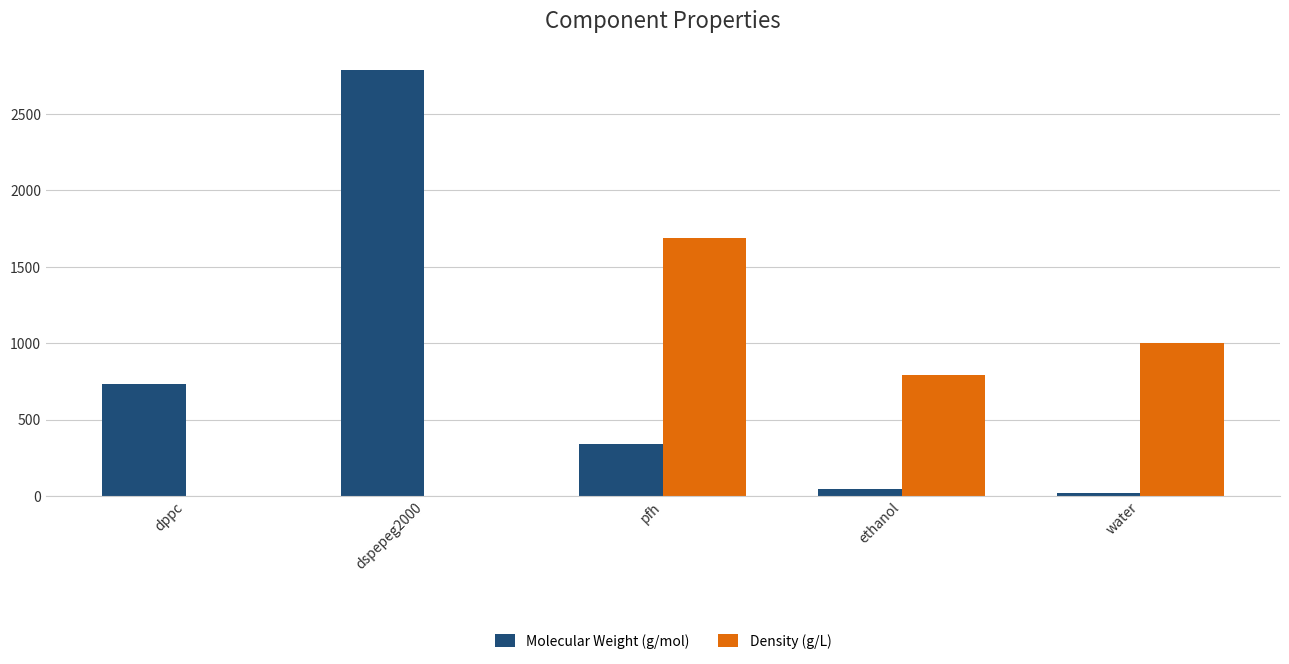

The value of Density (g/L) at water is 1341.2. True or false?

False